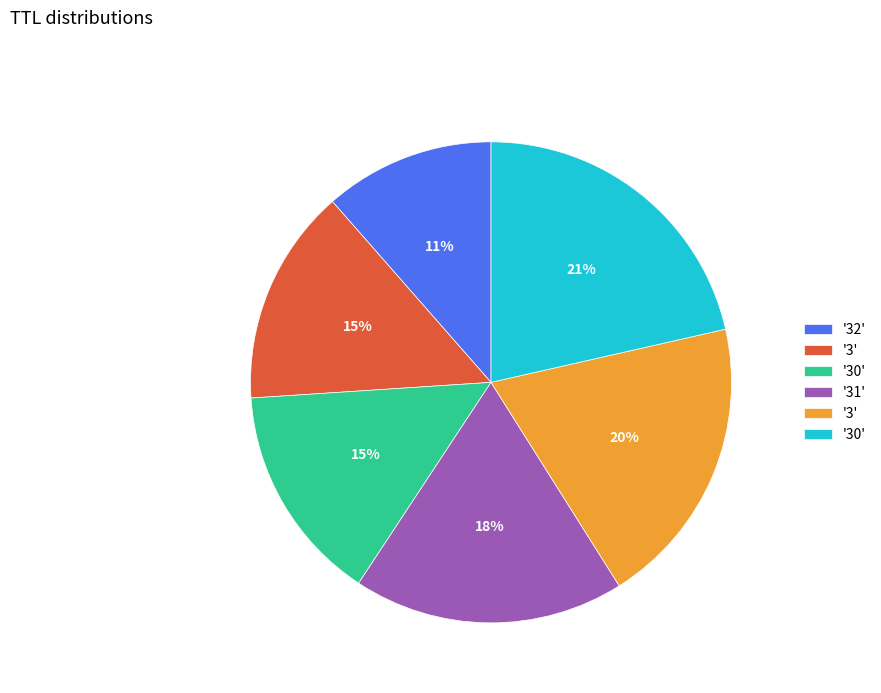

Does any single category account for the majority?

No